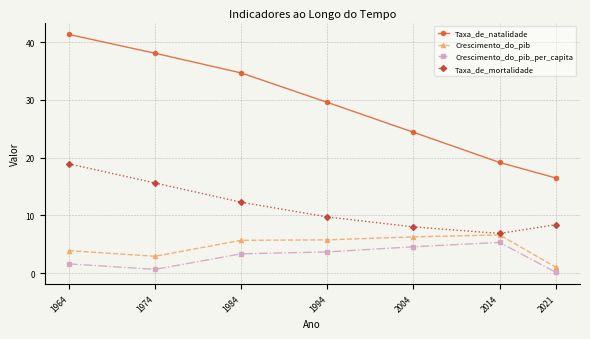

Where is the first local minimum for Crescimento_do_pib_per_capita?

1974